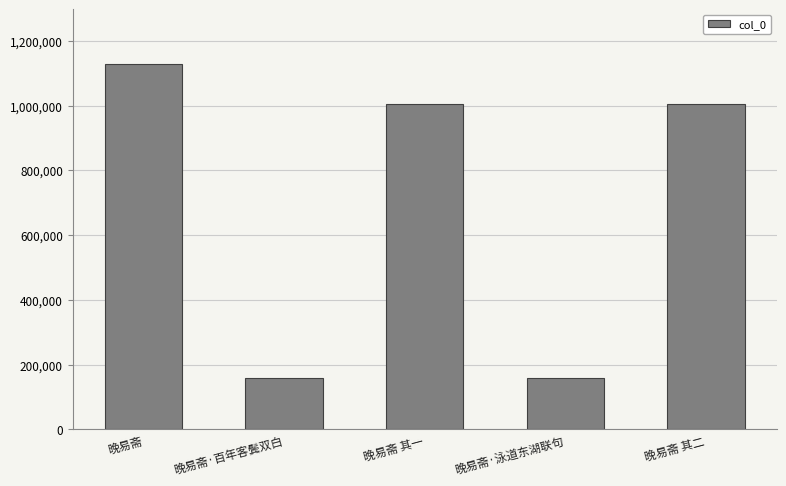

What is the greatest value displayed?

1128376